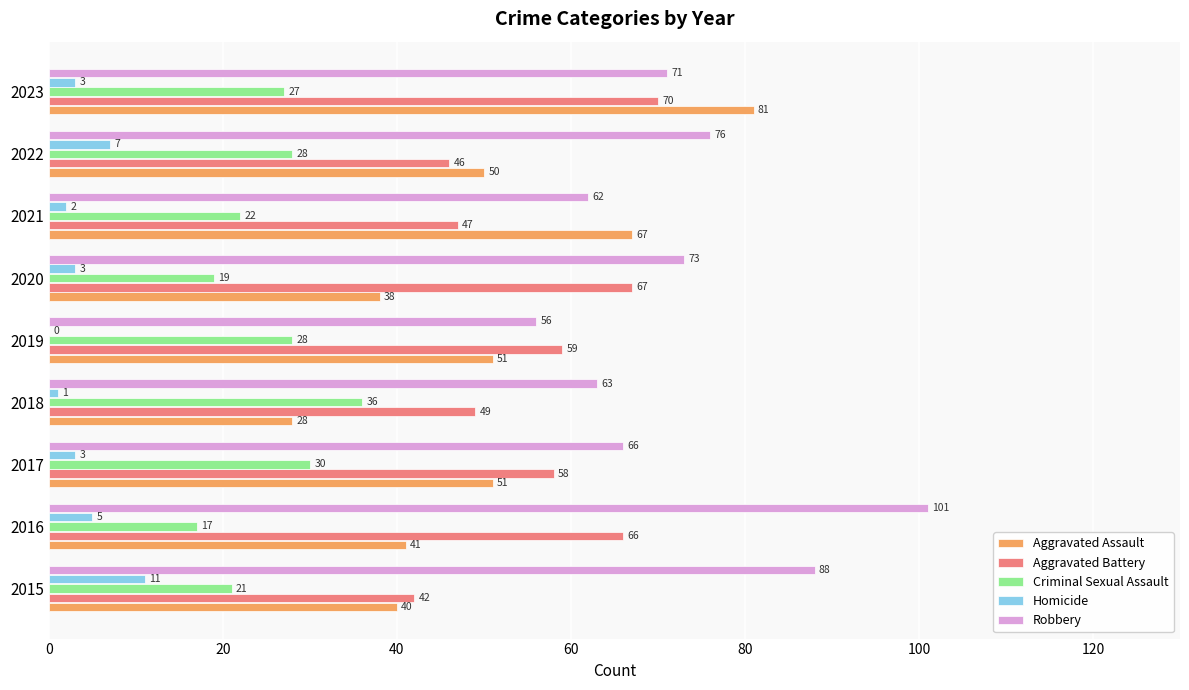

Read the Aggravated Assault value at 2020, to the nearest 5.

40